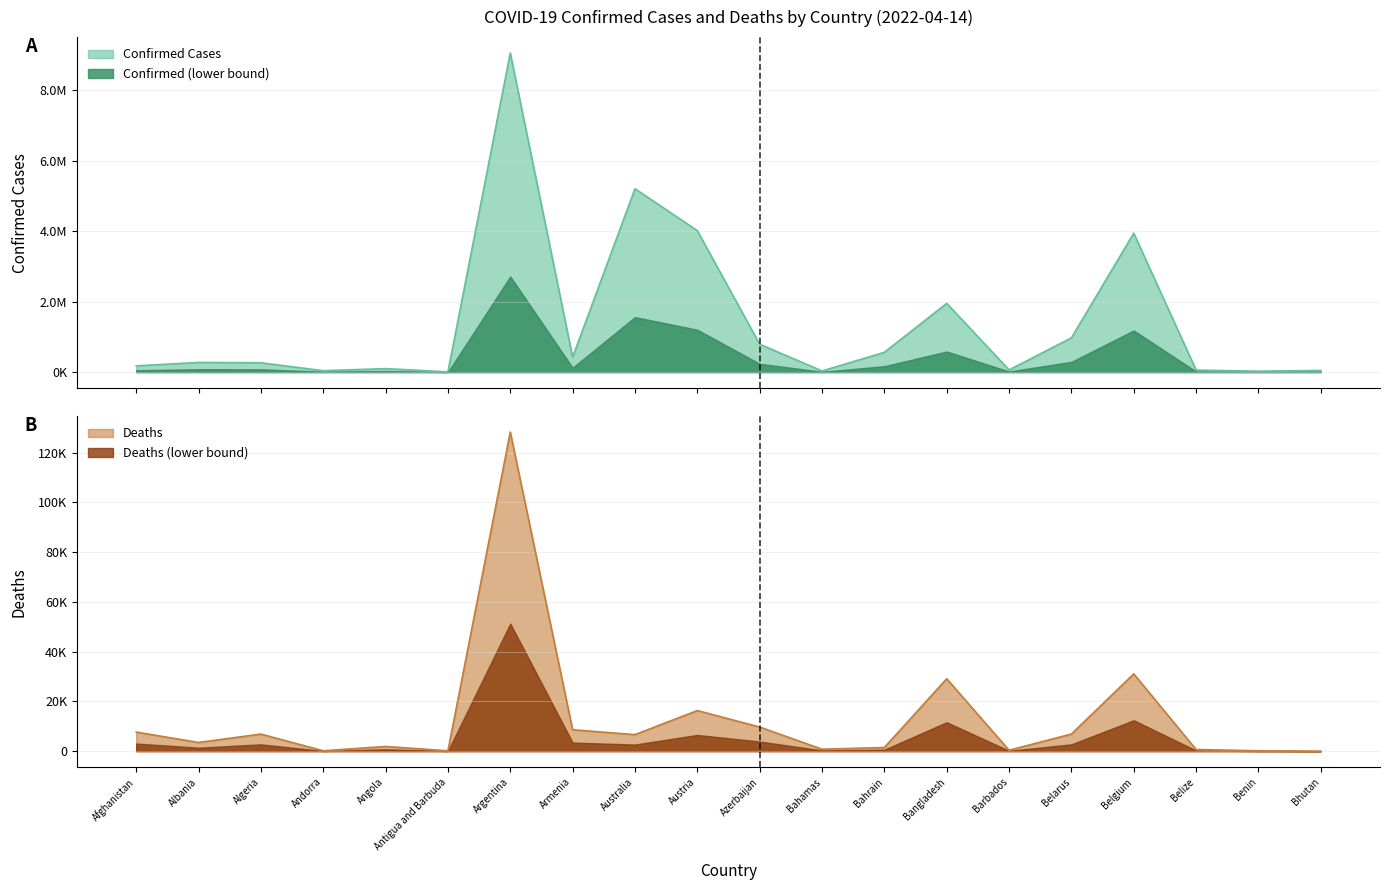

How many interior local peaks does the Deaths series have?

6